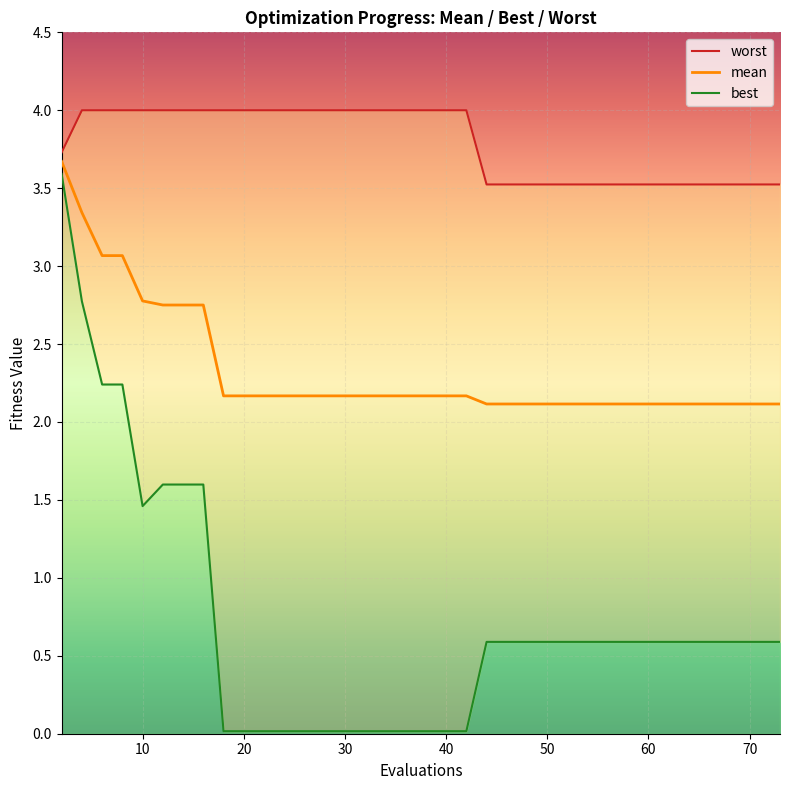

What is the value of the mean point at the 37th from the left?

2.1